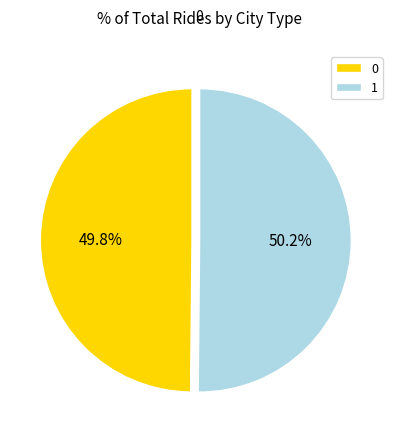

How many segments does this pie chart have?

2